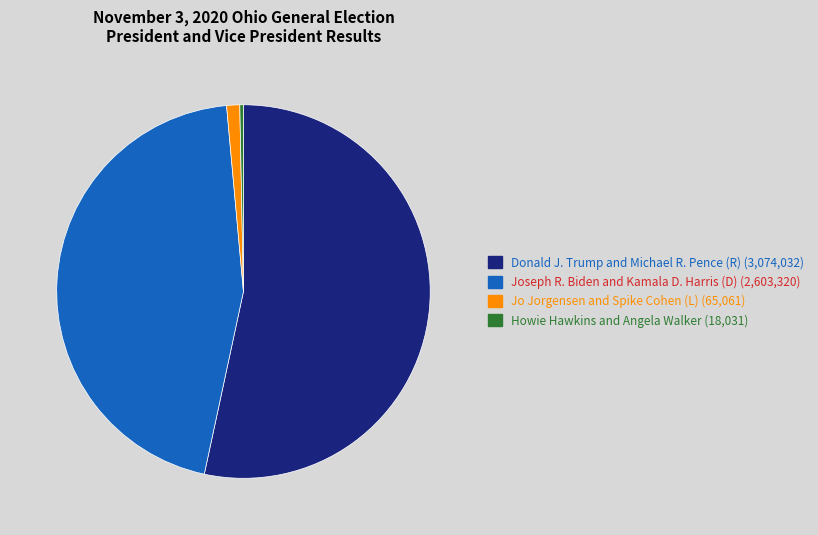

Is there any slice that represents more than half of the pie?

Yes